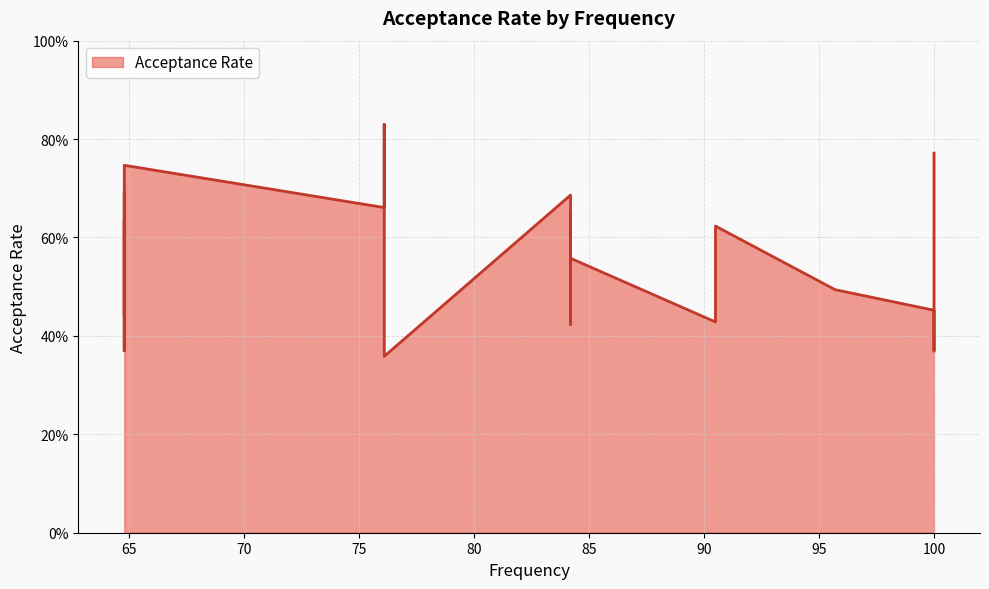

How many series are shown in this chart?

1